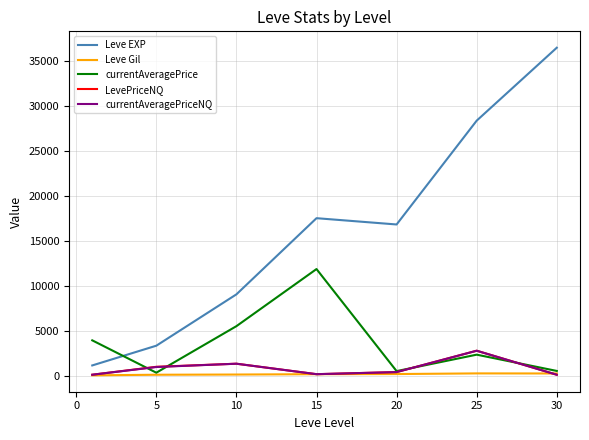

Which series ends up on top after the final intersection of currentAveragePriceNQ and Leve Gil?

Leve Gil